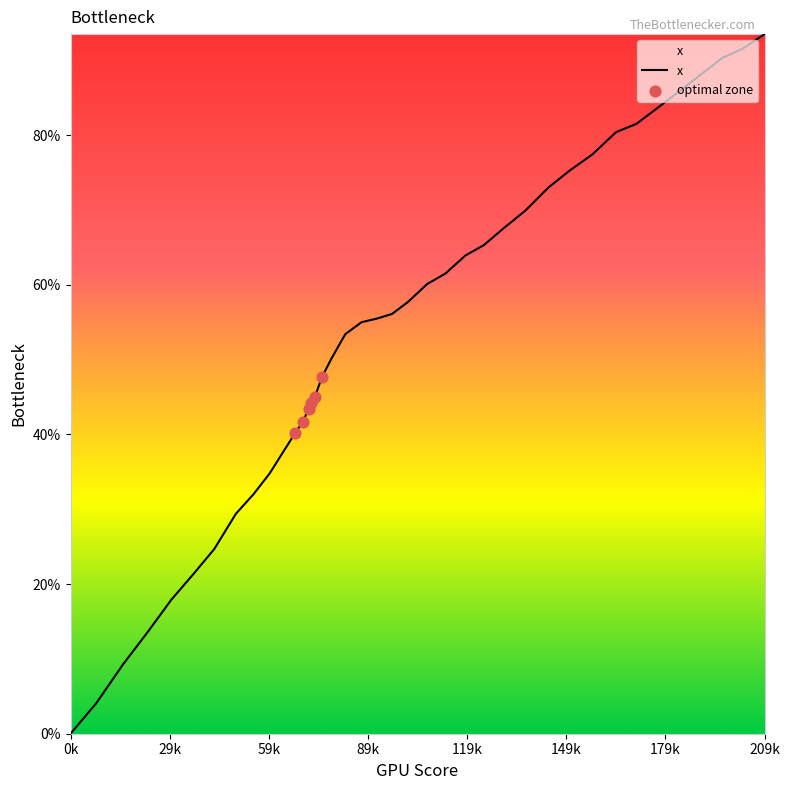

What is the difference between the maximum and minimum values?

93.5